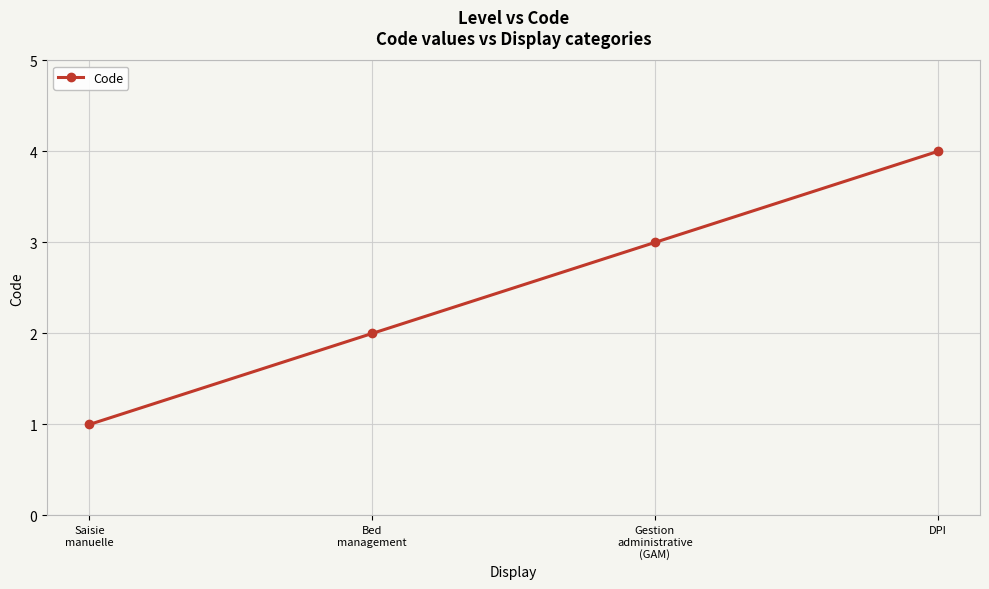

Between Saisie
manuelle and Bed
management, which is larger?

Bed
management